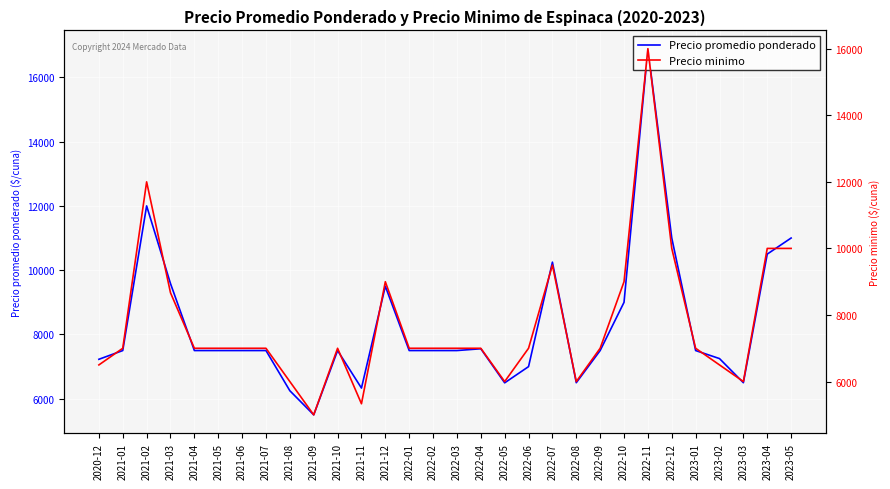

True or false: Precio minimo and Precio promedio ponderado intersect in this chart.

False